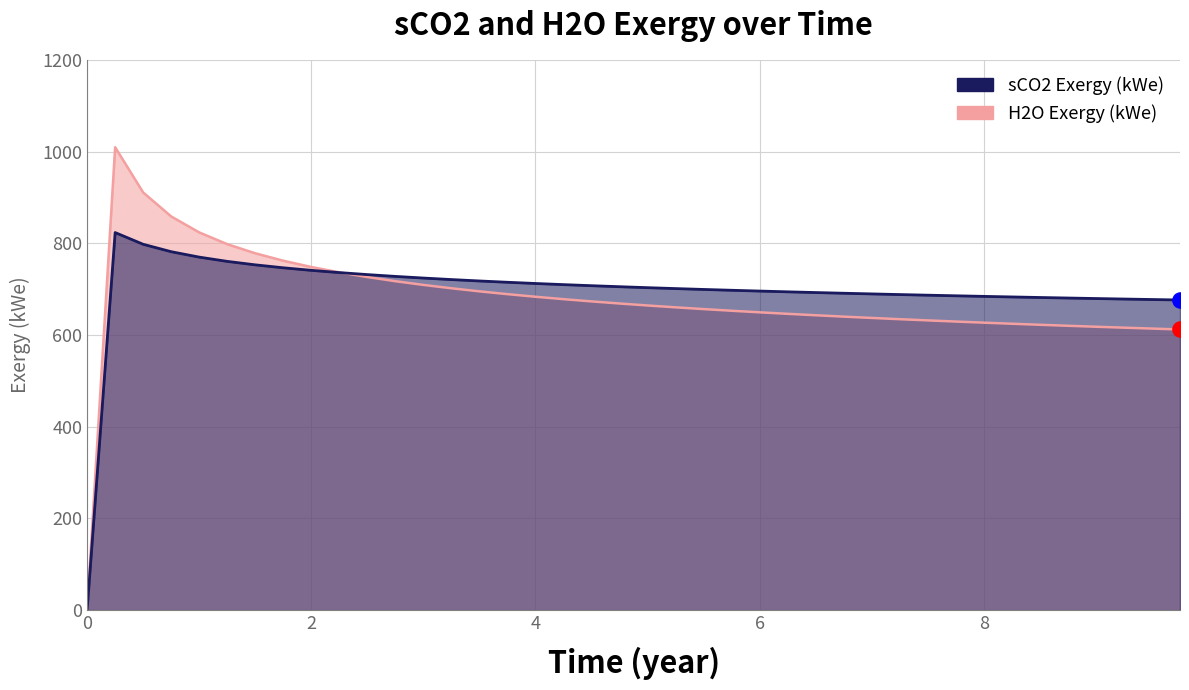

At how many categories does at least one series exceed 695?

24